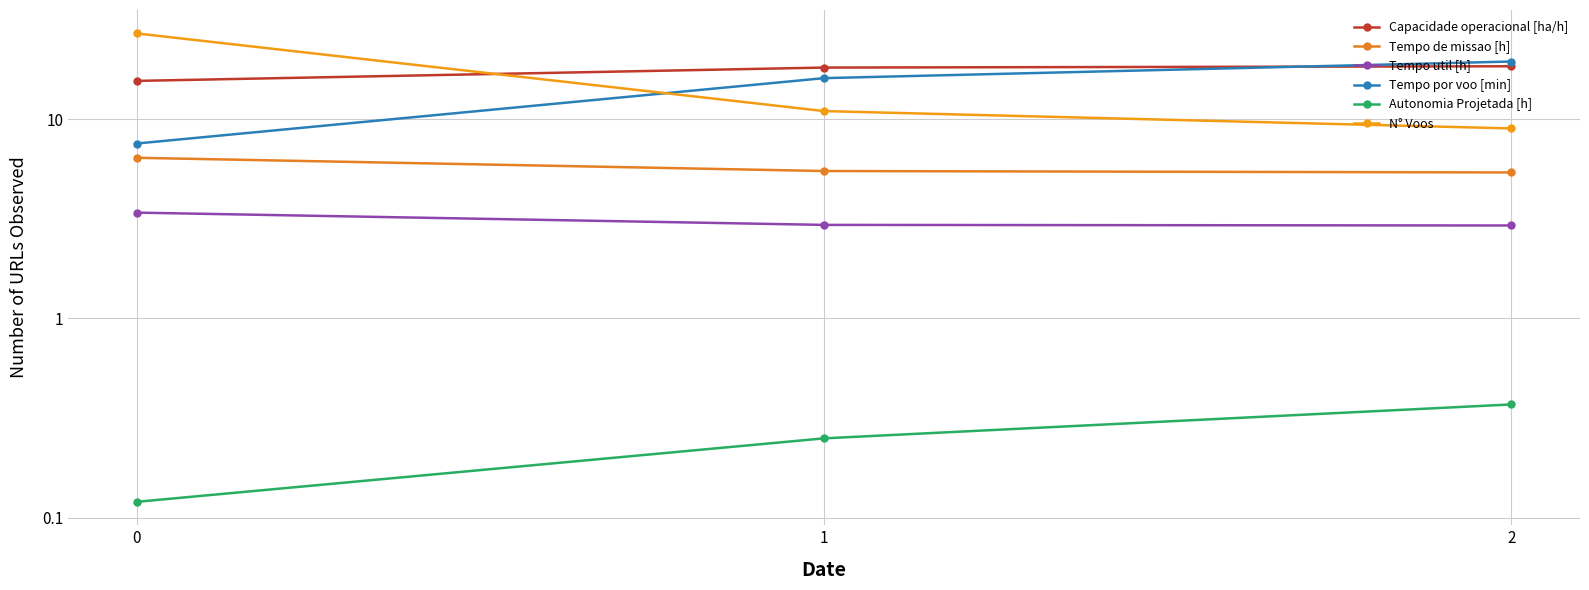

List the series in order of their peak value, highest first.

N° Voos, Tempo por voo [min], Capacidade operacional [ha/h], Tempo de missao [h], Tempo util [h], Autonomia Projetada [h]